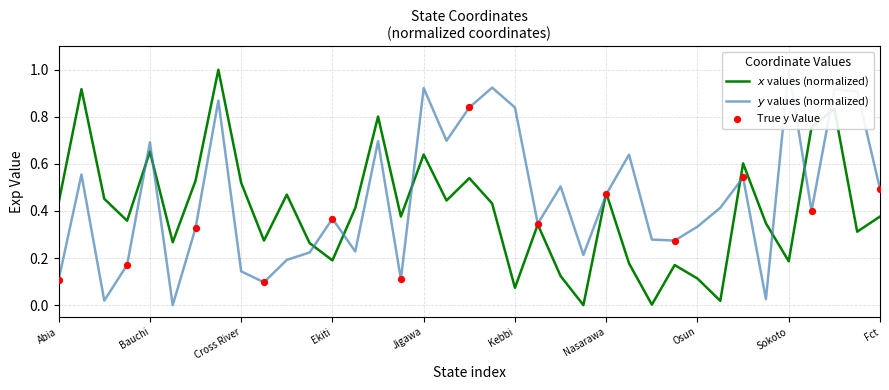

Which series contains the highest Y value?

x